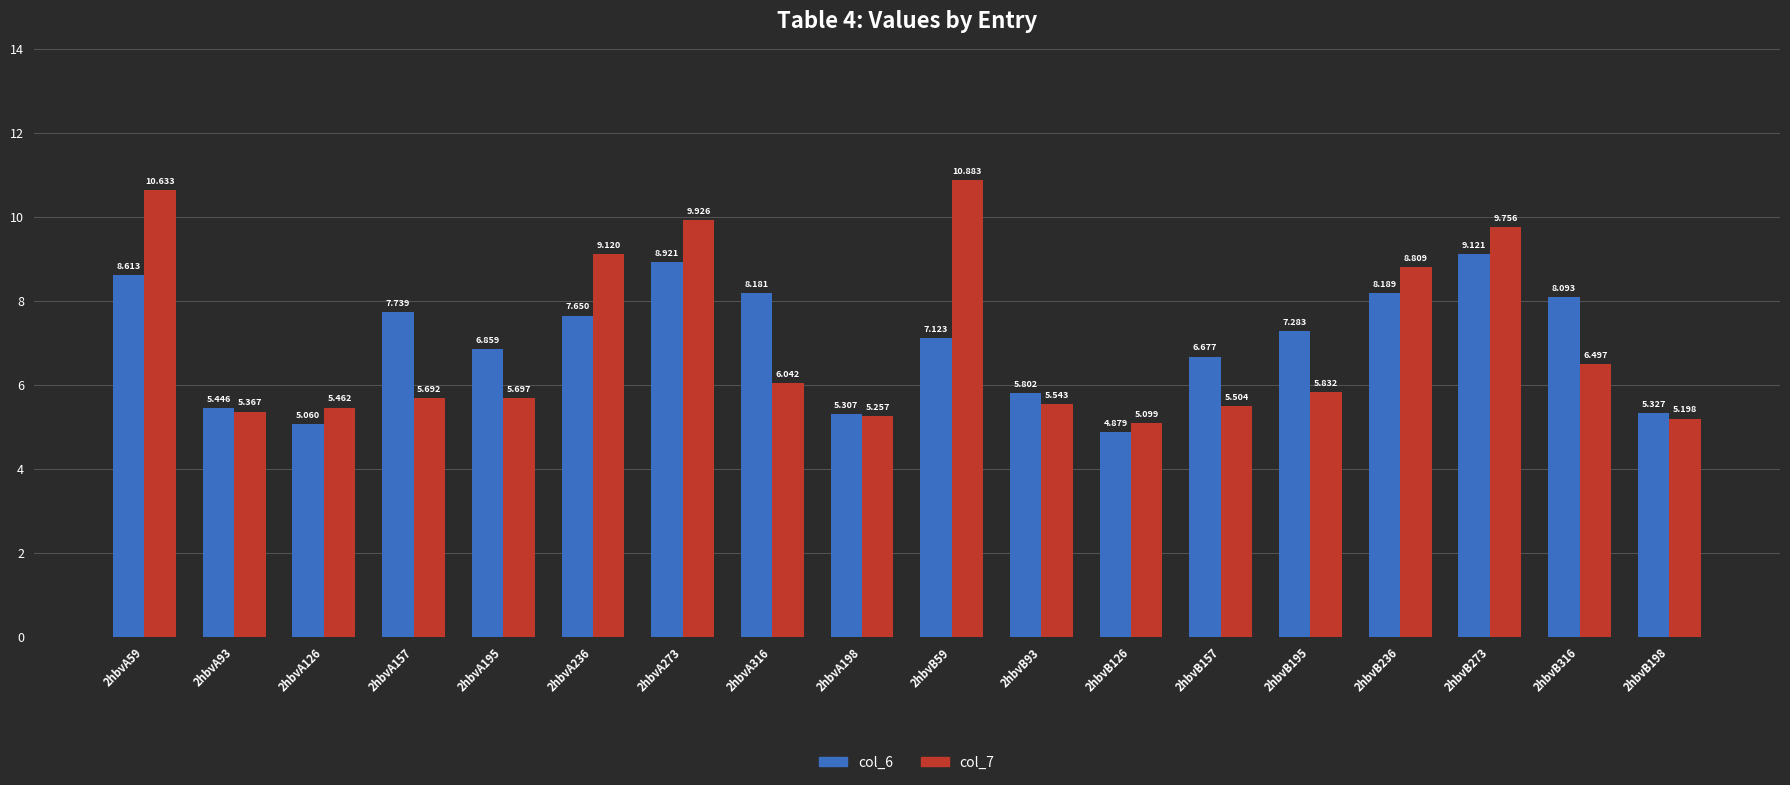

What position from the right is 2hbvB59?

9